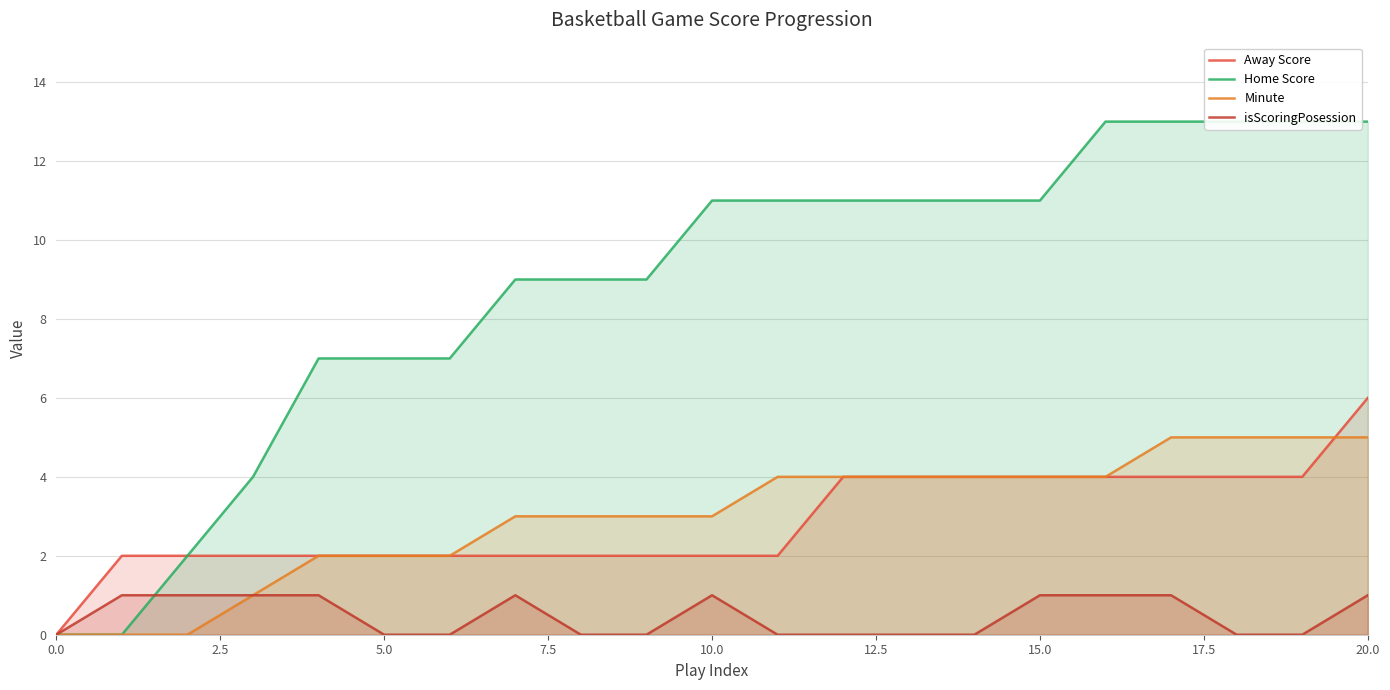

How many positive values does the Home Score series have?

19